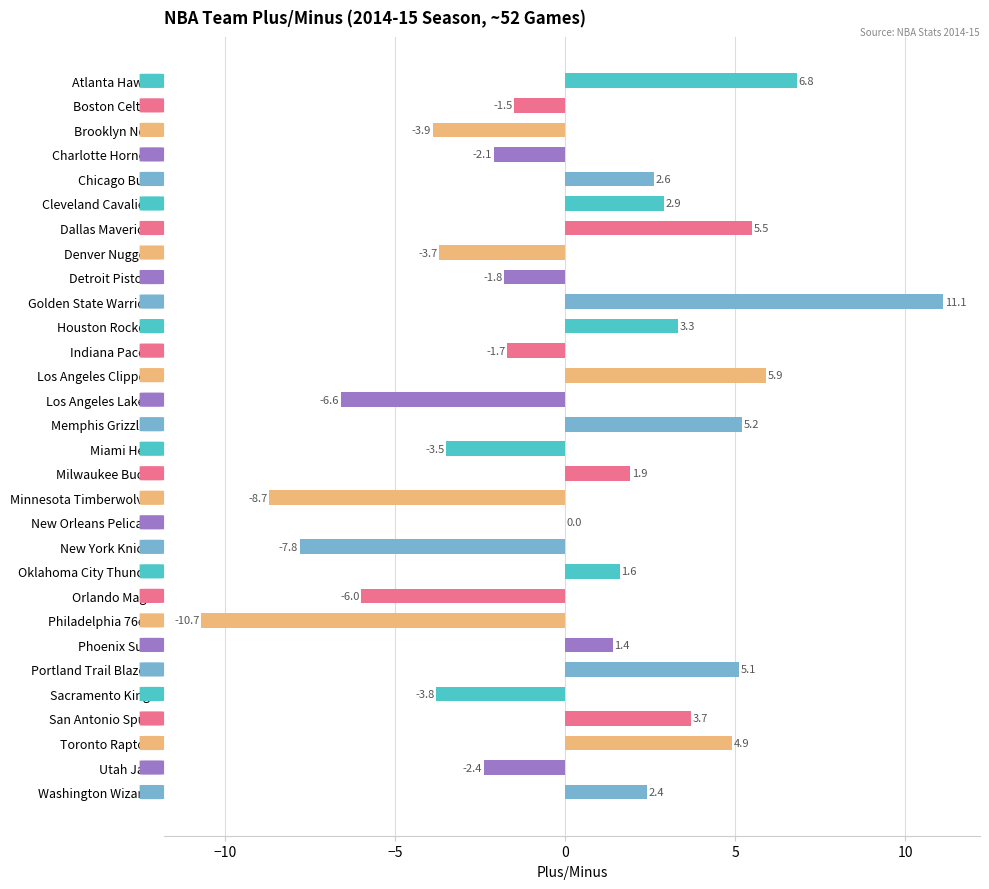

Reading top to bottom, extract all data points from this chart.

Atlanta Hawks=6.8	Boston Celtics=-1.5	Brooklyn Nets=-3.9	Charlotte Hornets=-2.1	Chicago Bulls=2.6	Cleveland Cavaliers=2.9	Dallas Mavericks=5.5	Denver Nuggets=-3.7	Detroit Pistons=-1.8	Golden State Warriors=11.1	Houston Rockets=3.3	Indiana Pacers=-1.7	Los Angeles Clippers=5.9	Los Angeles Lakers=-6.6	Memphis Grizzlies=5.2	Miami Heat=-3.5	Milwaukee Bucks=1.9	Minnesota Timberwolves=-8.7	New Orleans Pelicans=0.0	New York Knicks=-7.8	Oklahoma City Thunder=1.6	Orlando Magic=-6.0	Philadelphia 76ers=-10.7	Phoenix Suns=1.4	Portland Trail Blazers=5.1	Sacramento Kings=-3.8	San Antonio Spurs=3.7	Toronto Raptors=4.9	Utah Jazz=-2.4	Washington Wizards=2.4